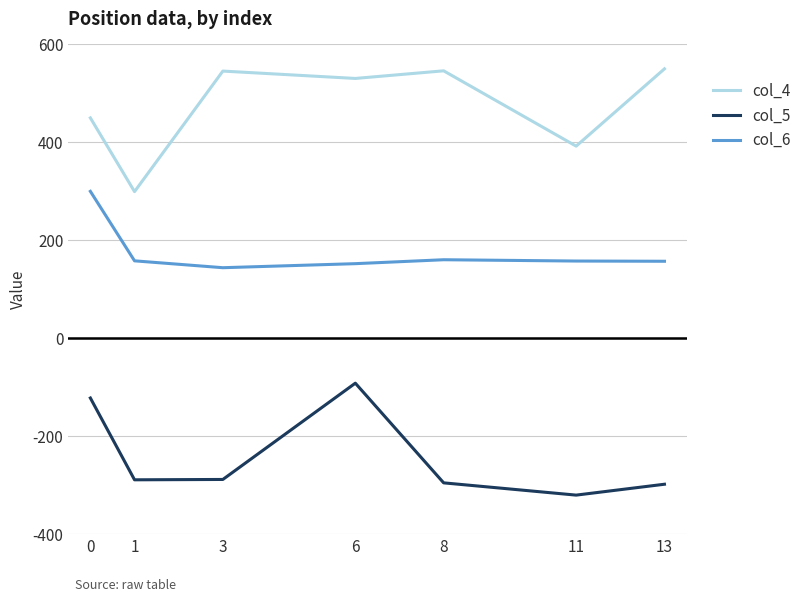

What is the highest value of the col_5 series?

-91.7